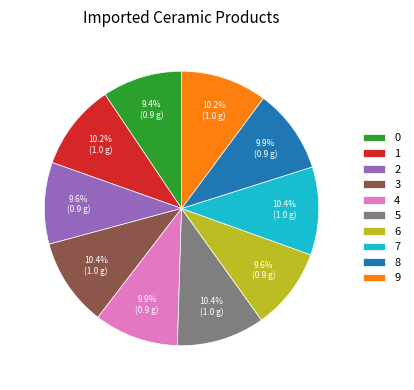

What percentage do 6 and 5 together represent?

20.0%